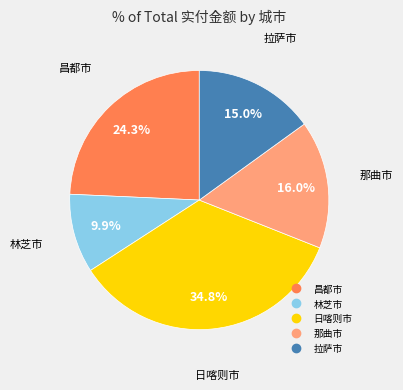

Is there a majority slice in this chart?

No